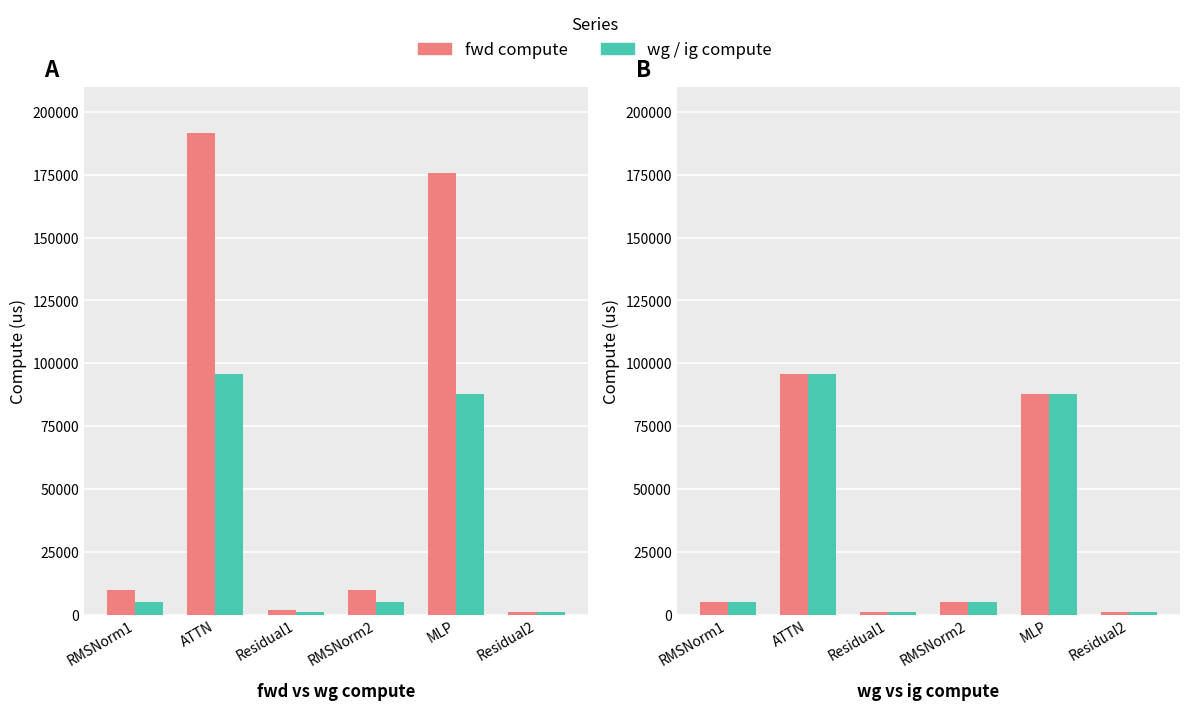

What is the difference between the maximum and minimum values in the wg compute series?

94720.0